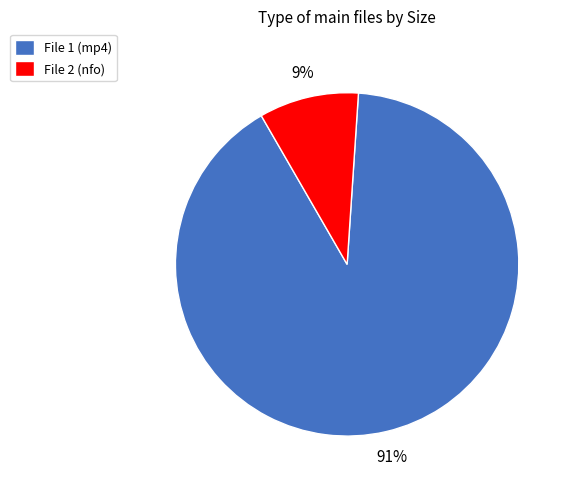

To the nearest percent, what percentage of the pie is File 1 (mp4)?

91%